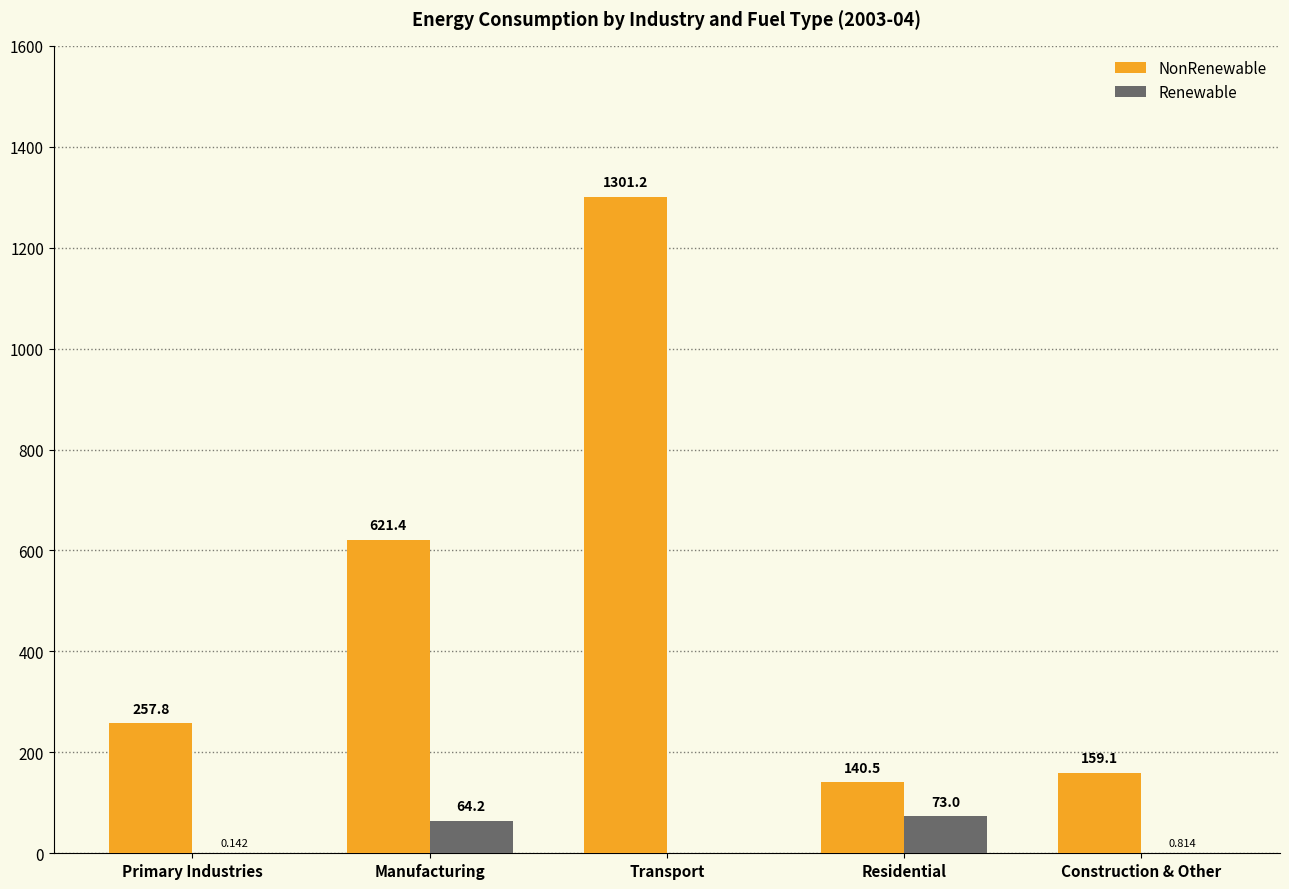

Between Residential and Construction & Other, which series saw the biggest shift?

Renewable